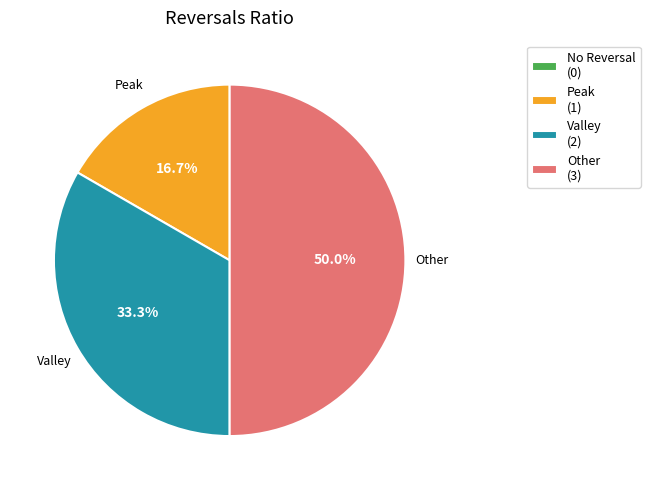

Approximately how many times larger is the value at Other (3) compared to Valley (2)?

1.5